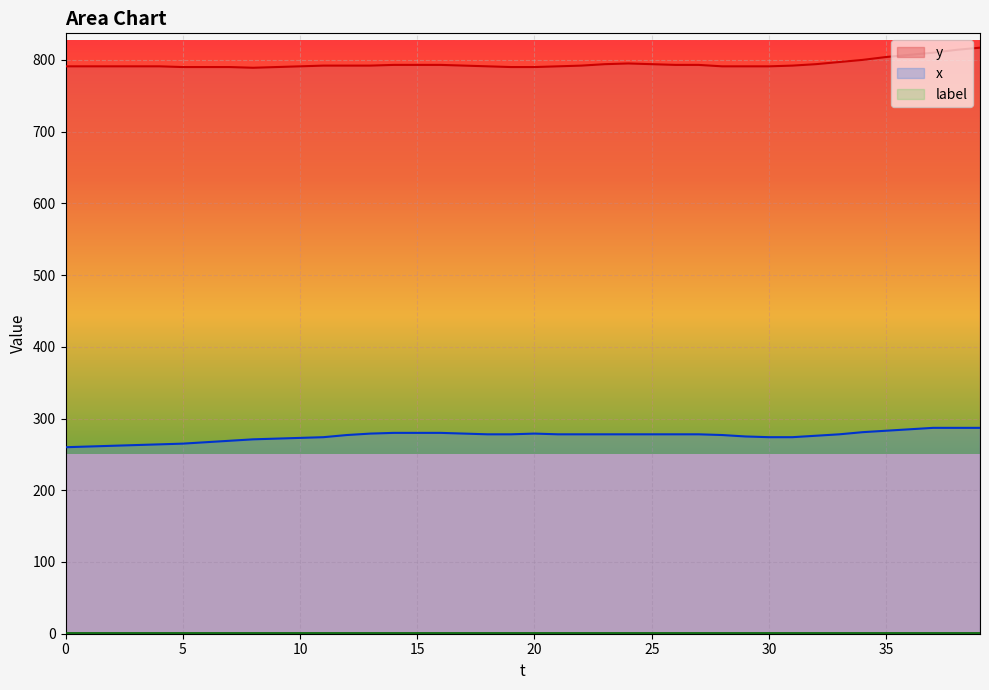

What is the sum of the x values at 37 and 14?

567